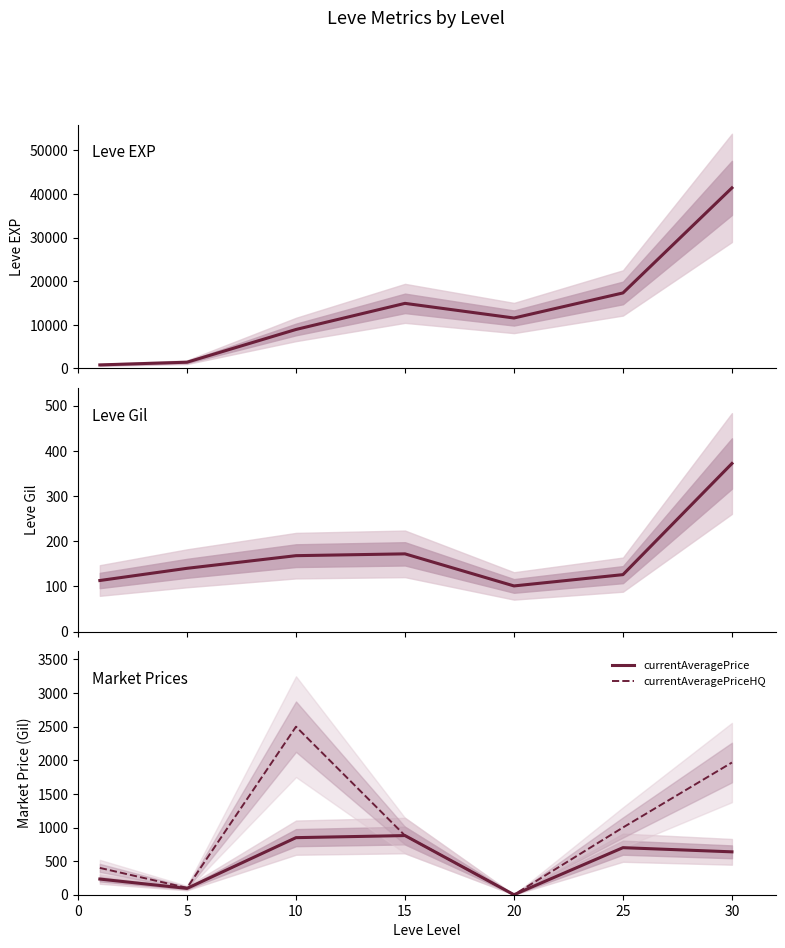

How many values in the Leve EXP series exceed 11560?

3